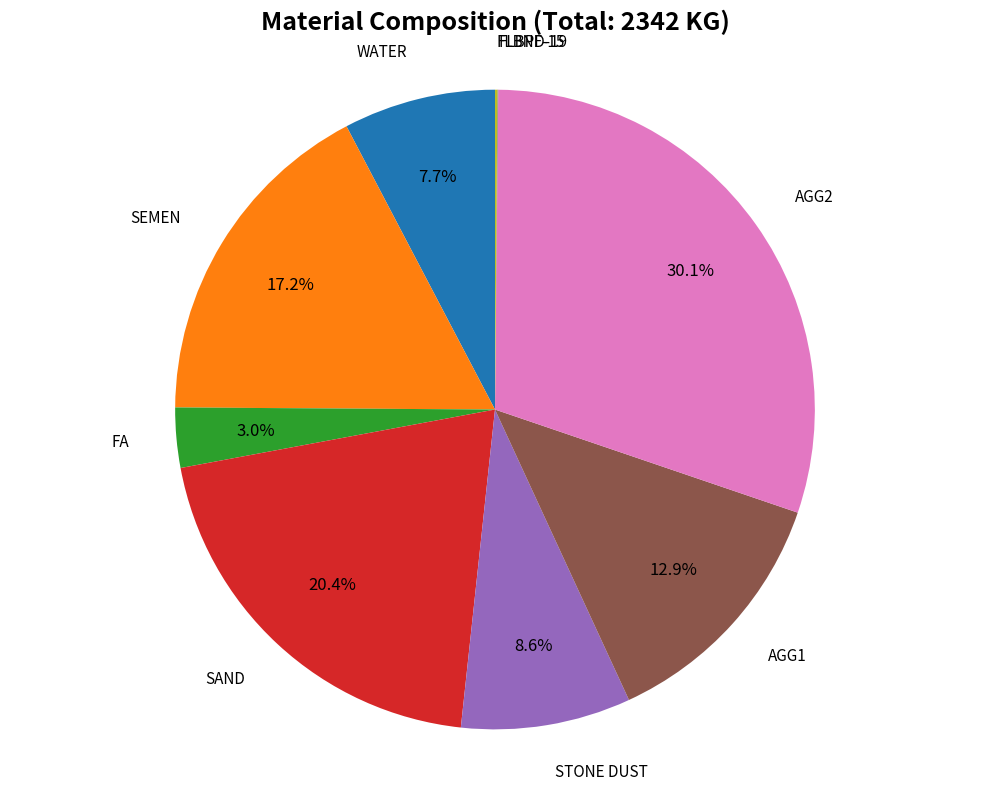

To the nearest percent, what is the difference between the largest and smallest slice percentages?

30%